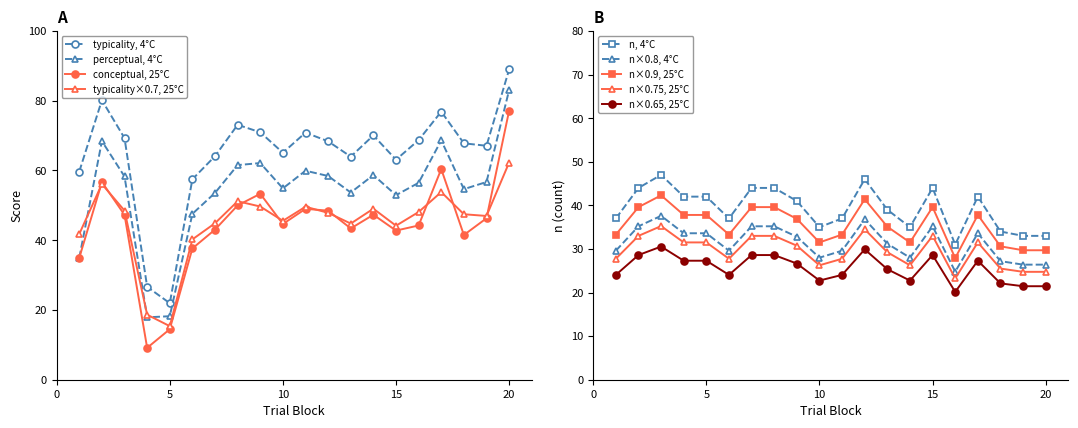

In conceptual, 25°C, how many points are higher than both neighbors (excluding endpoints)?

5